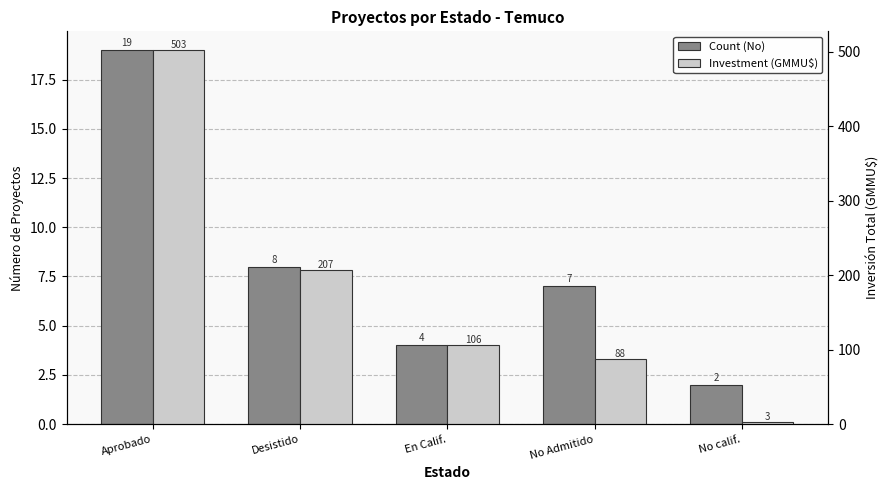

What is the smallest value displayed?

2.0